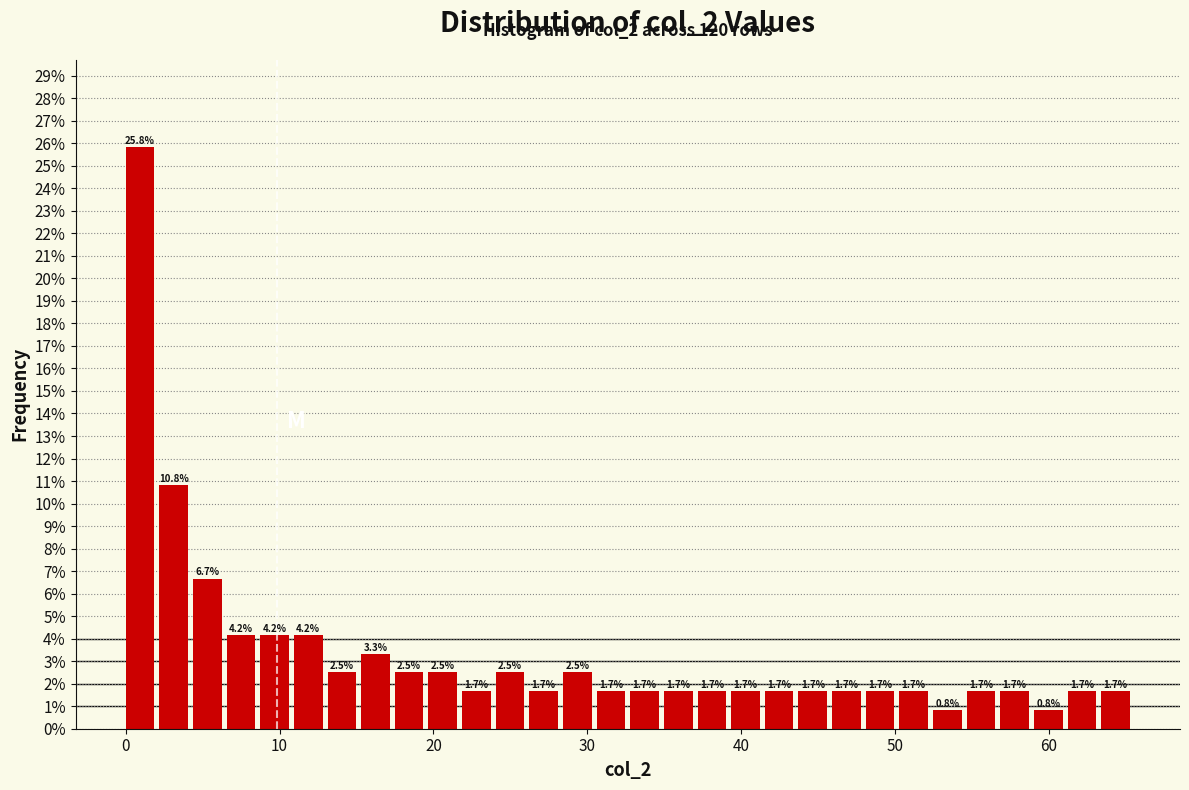

Around what value on the x-axis is the tallest bar? Give the approximate position of its centre, as read against the axis.

1